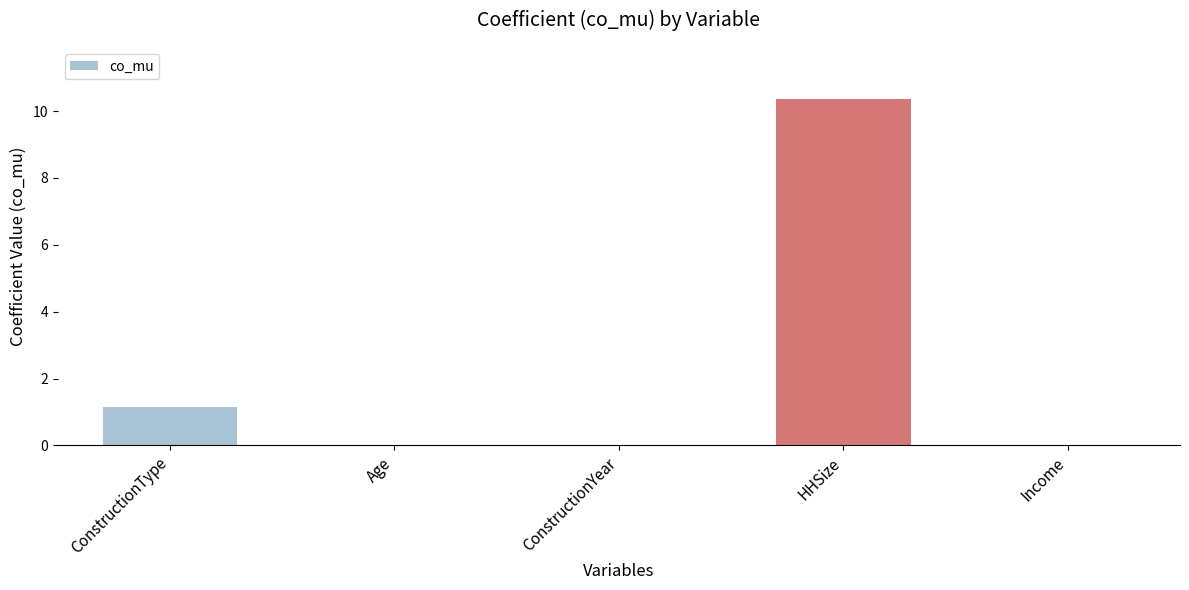

What is the maximum value shown in the chart?

10.4